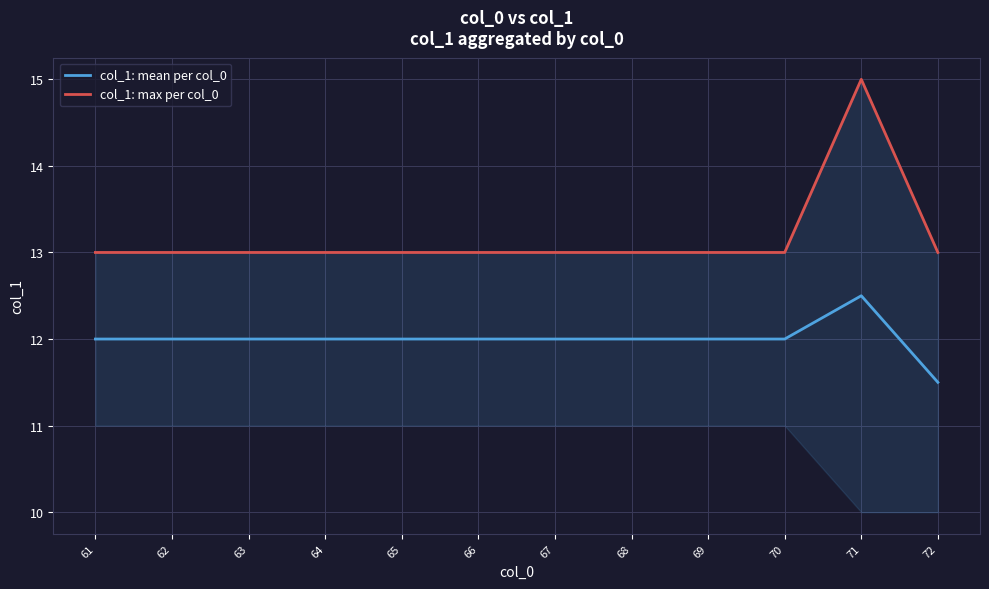

How many data points in col_1: mean per col_0 are above 12?

1